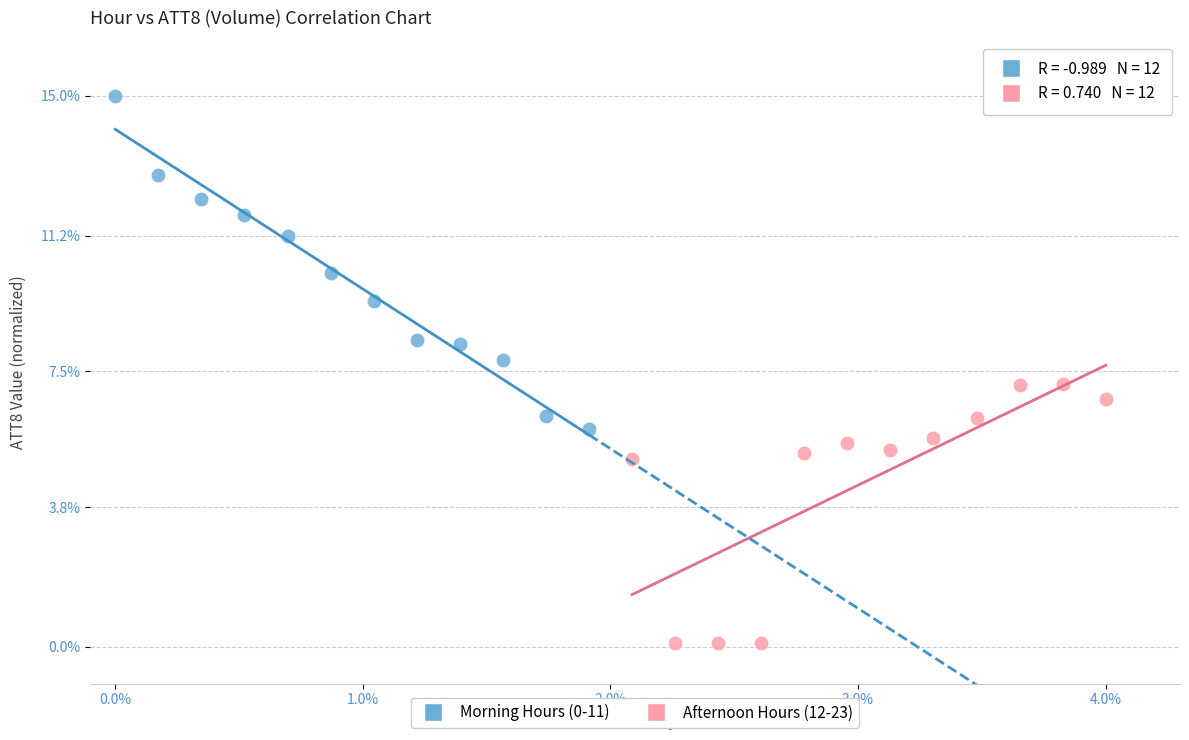

Which series contains the highest Y value?

Morning Hours (0-11)